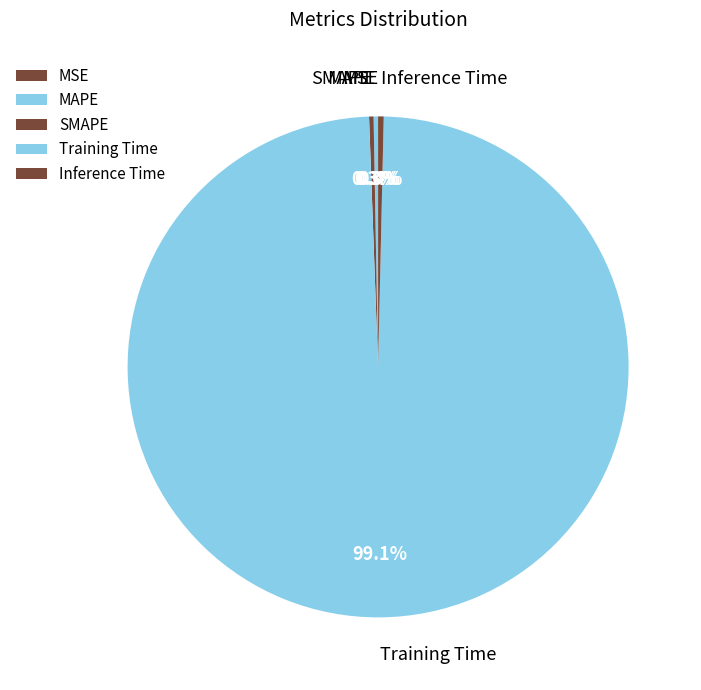

What is the total percentage of SMAPE and MAPE?

0.6%